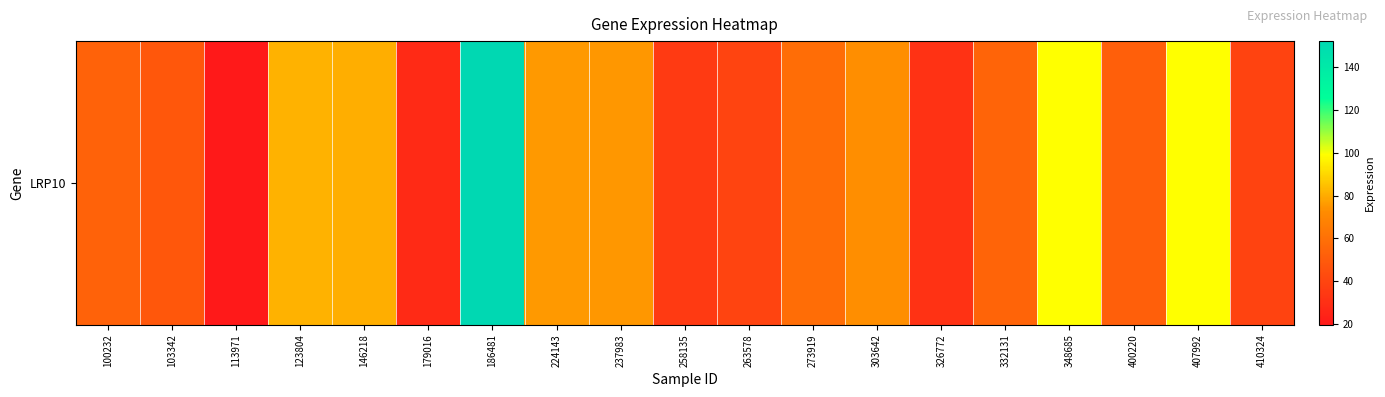

Reading left to right, what are all the values shown in this chart?

100232=53.5	103342=48.4	113971=19.7	123804=81.5	146218=80.4	179016=27.9	186481=152.2	224143=75.8	237983=75.3	258135=34.9	263578=39.4	273919=58.7	303642=73.2	326772=31.1	332131=54.5	348685=98.9	400220=52.1	407992=99.0	410324=39.2